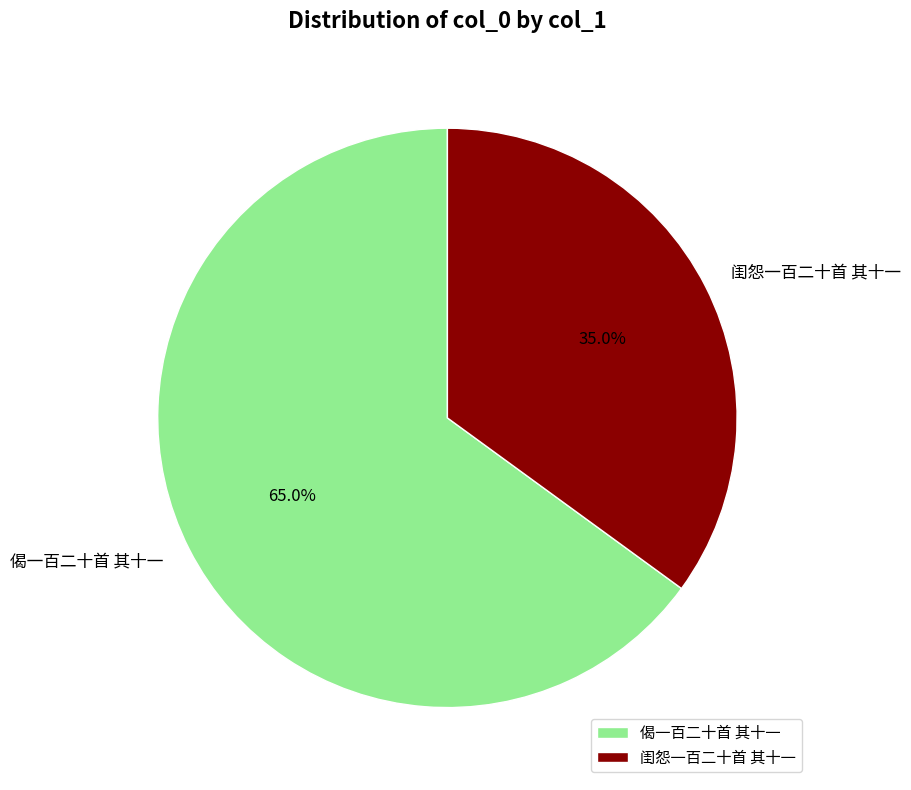

Which slice is the smallest?

闺怨一百二十首 其十一